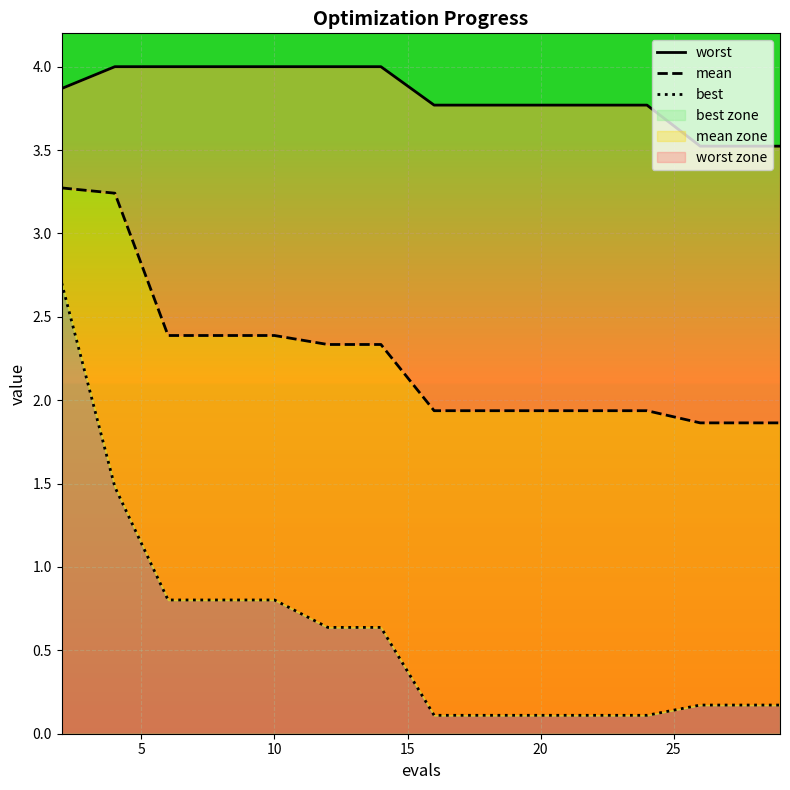

At how many categories does at least one series exceed 1?

15